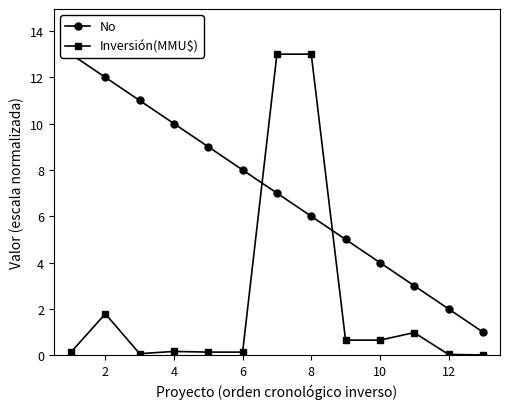

What is the highest value of the Inversión(MMU$) series?

13.0